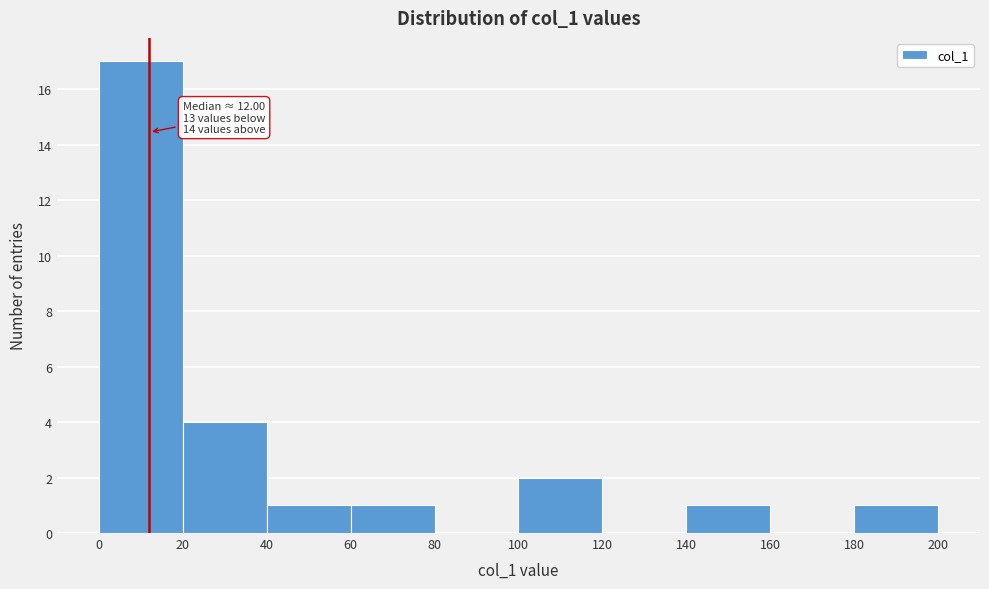

Over which range of the x-axis is the bar tallest?

0 to 20